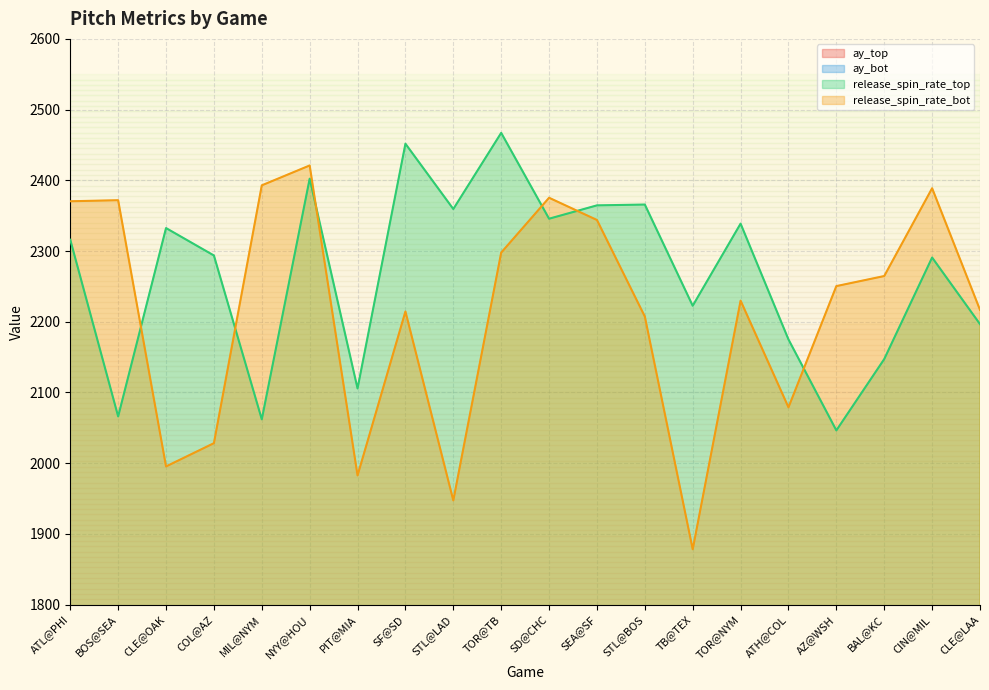

What is the difference between the ay_bot values at TOR@NYM and TB@TEX?

3.6